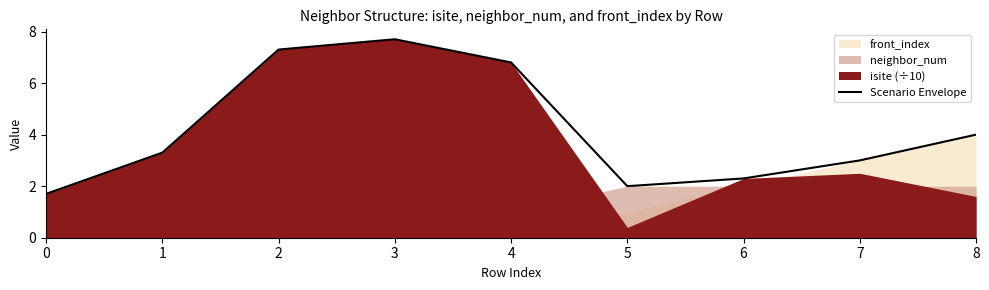

What is the value of the 7th point from the left?

2.3